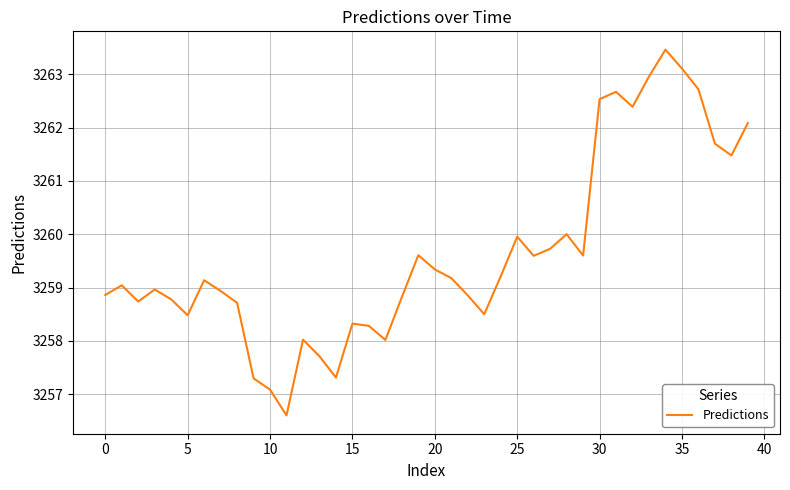

Does the chart have visible grid lines?

Yes